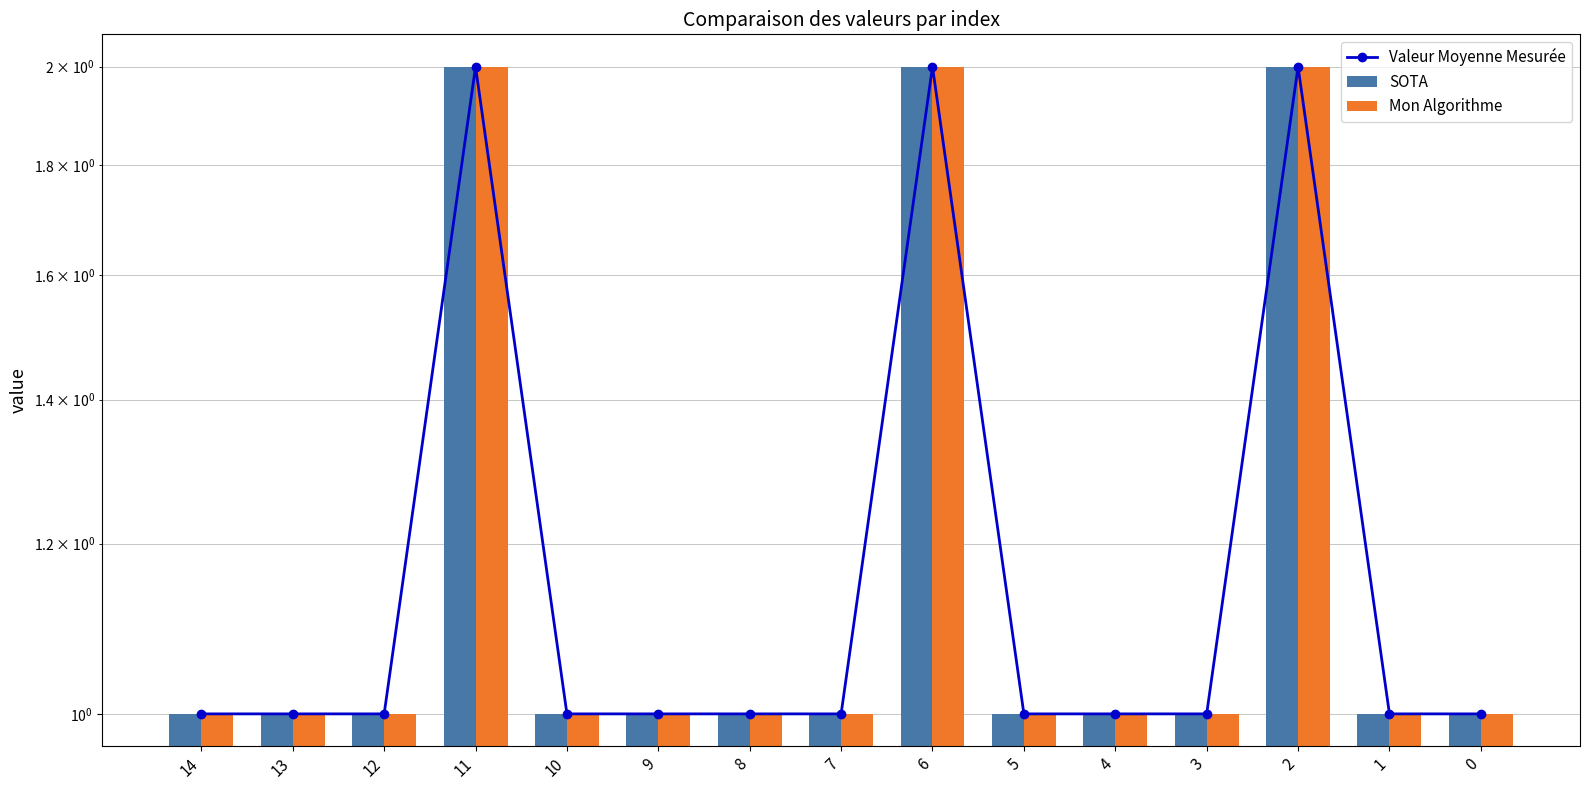

What is the value of the Mon Algorithme bar at the 1st from the left?

1